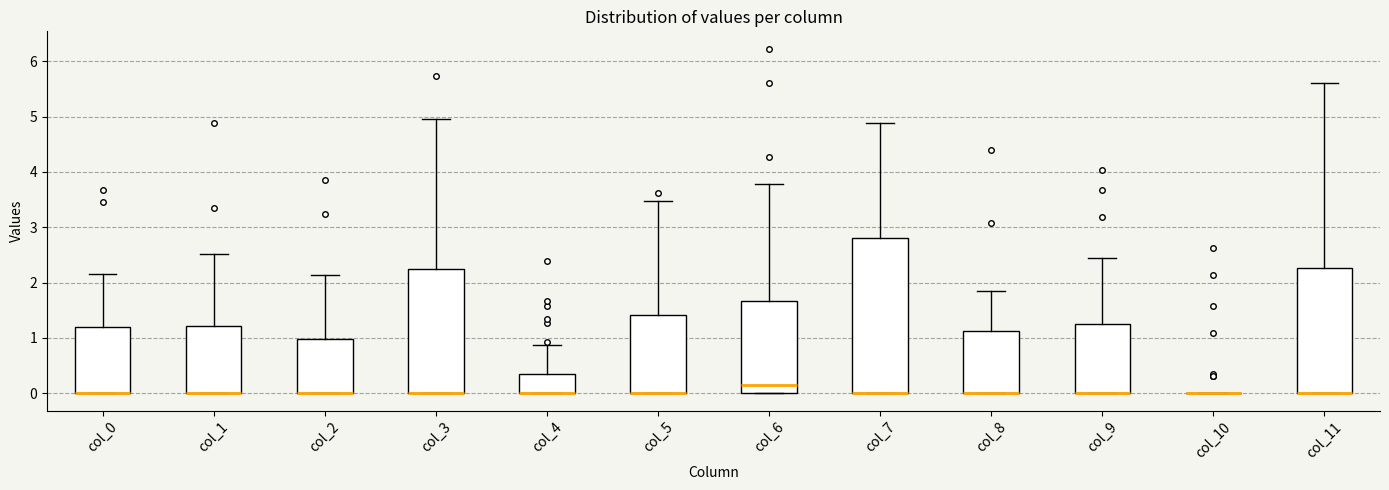

Reading left to right, transcribe this box plot: for each box, give where its median line is, the range the box spans, and where its two whiskers end, as read against the y-axis. The values are not printed on the chart, so give them approximately, as read against the axis.

col_0: median 0.0 (drawn on the box's lower edge), box 0.0 to 1.2, whiskers 0.0 to 2.2
col_1: median 0.0 (drawn on the box's lower edge), box 0.0 to 1.2, whiskers 0.0 to 2.5
col_2: median 0.0 (drawn on the box's lower edge), box 0.0 to 1.0, whiskers 0.0 to 2.1
col_3: median 0.0 (drawn on the box's lower edge), box 0.0 to 2.2, whiskers 0.0 to 4.9
col_4: median 0.0 (drawn on the box's lower edge), box 0.0 to 0.4, whiskers 0.0 to 0.9
col_5: median 0.0 (drawn on the box's lower edge), box 0.0 to 1.4, whiskers 0.0 to 3.5
col_6: median 0.2, box 0.0 to 1.7, whiskers 0.0 to 3.8
col_7: median 0.0 (drawn on the box's lower edge), box 0.0 to 2.8, whiskers 0.0 to 4.9
col_8: median 0.0 (drawn on the box's lower edge), box 0.0 to 1.1, whiskers 0.0 to 1.8
col_9: median 0.0 (drawn on the box's lower edge), box 0.0 to 1.3, whiskers 0.0 to 2.4
col_10: box collapsed to a line at 0.0, whiskers 0.0 to 0.0
col_11: median 0.0 (drawn on the box's lower edge), box 0.0 to 2.3, whiskers 0.0 to 5.6